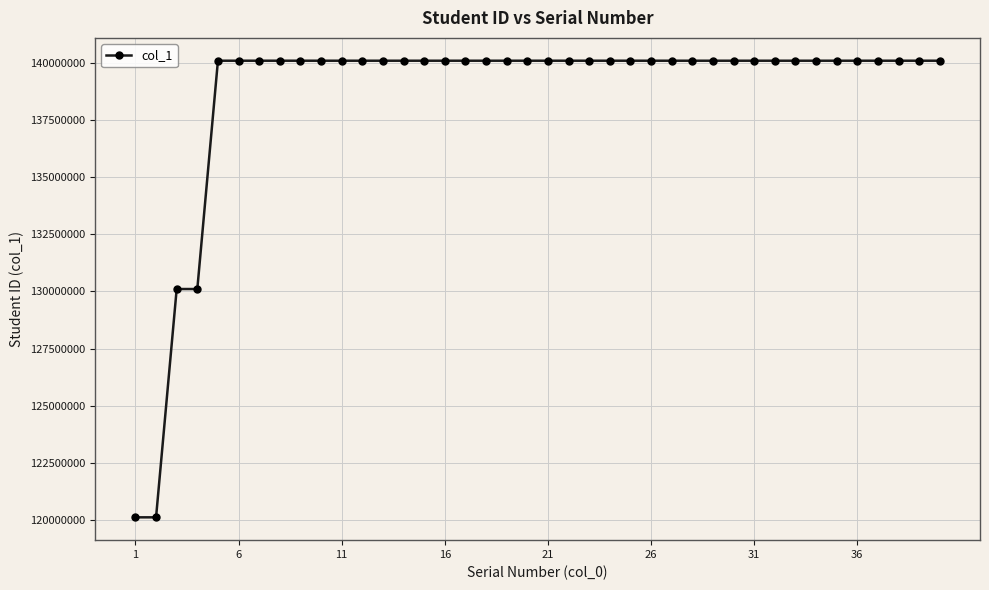

What is the minimum value shown in the chart?

120107060